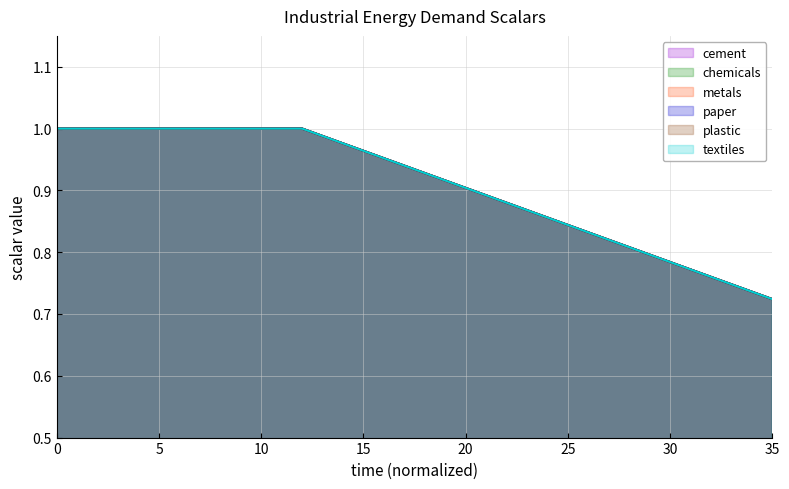

Between 1 and 32, which series saw the biggest shift?

scalar_inen_energy_demand_cement